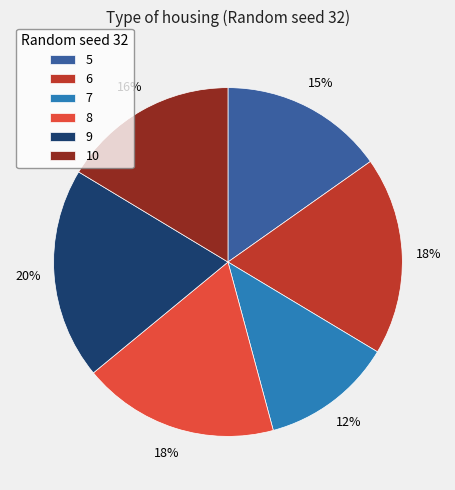

Which slice is the largest?

9